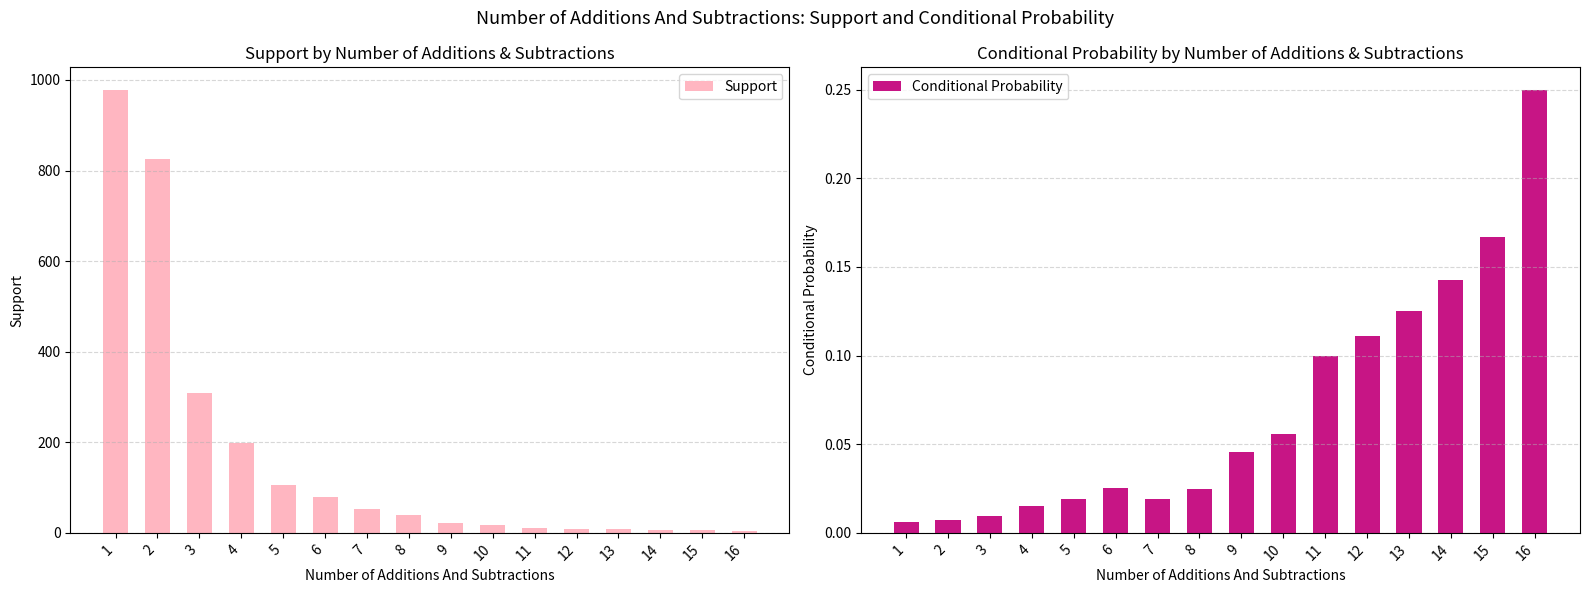

The Conditional Probability series shows 0.1 at 14. True or false?

True